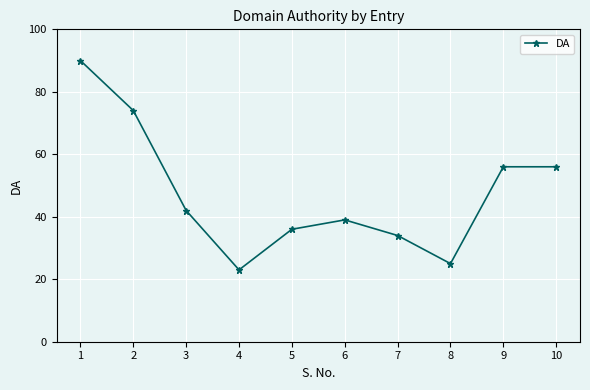

Which label corresponds to the smallest value in the chart?

4